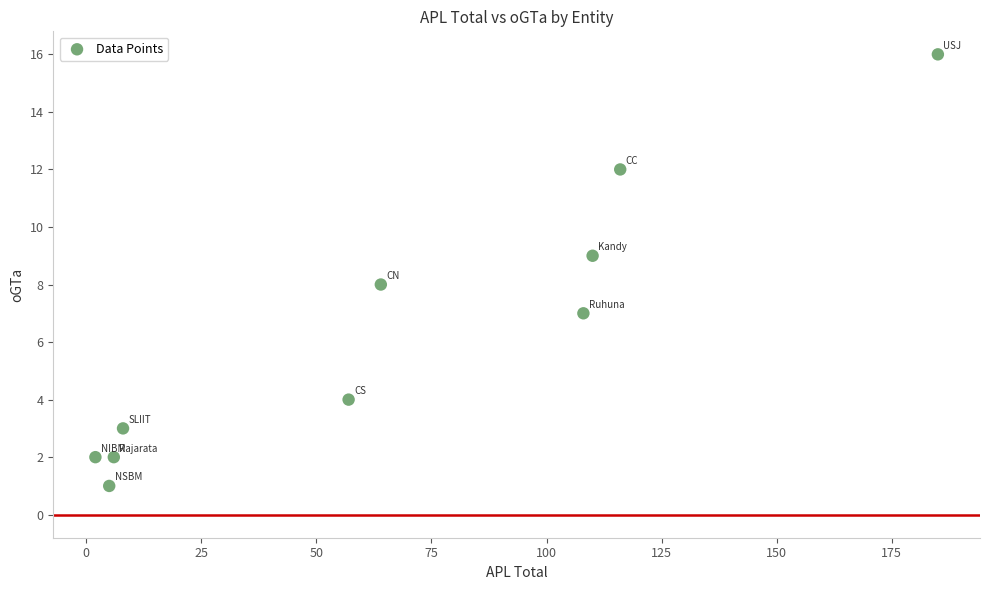

What is the range of Y values (max minus min)?

15